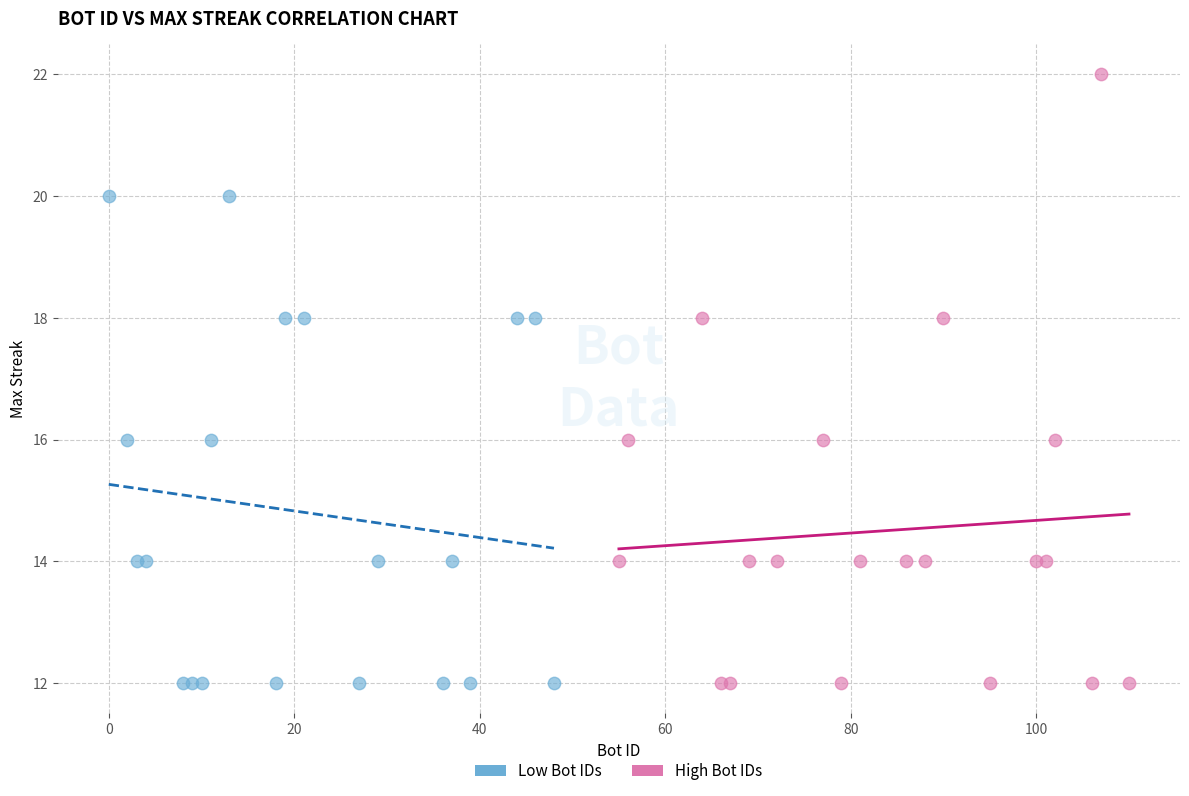

Which series contains the highest Y value?

High Bot IDs